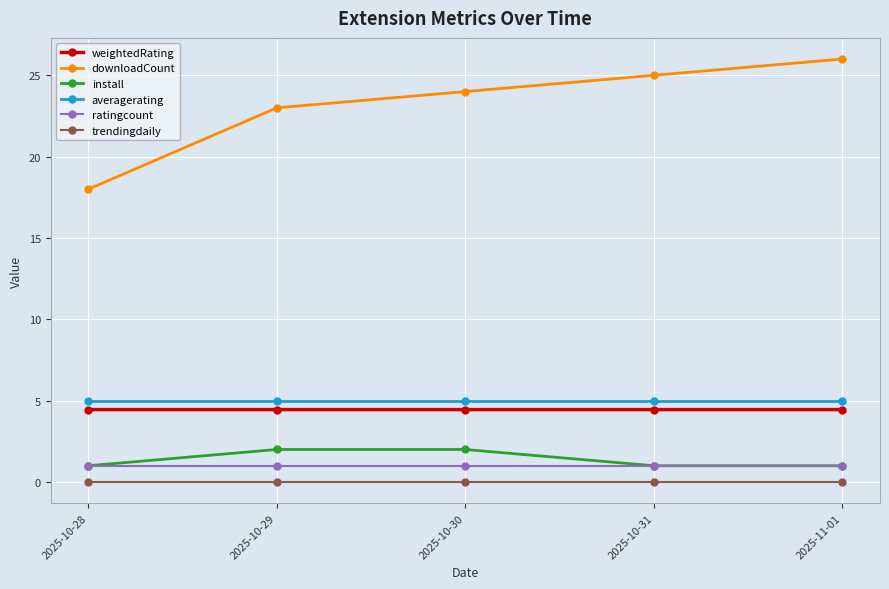

What is the total value across all series at 2025-10-31?

36.5